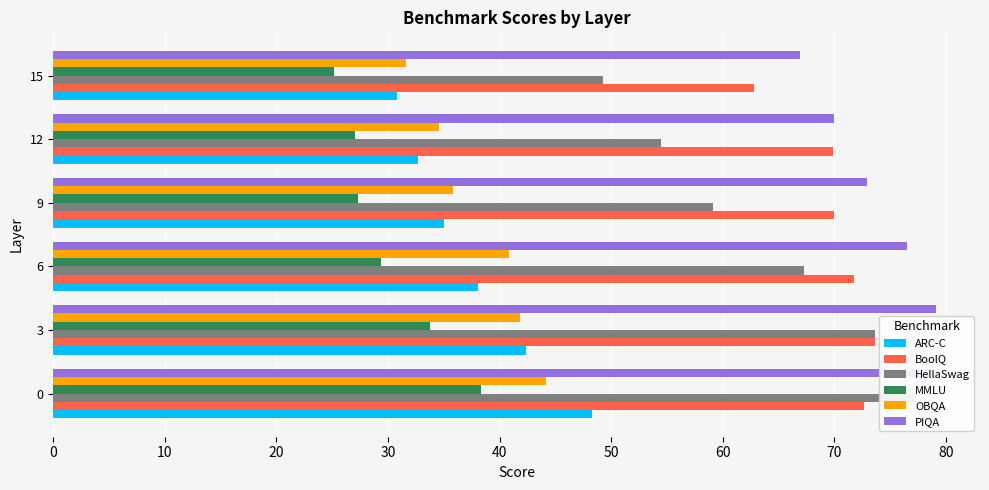

What are all the series names shown in the legend?

ARC-C, BoolQ, HellaSwag, MMLU, OBQA, PIQA